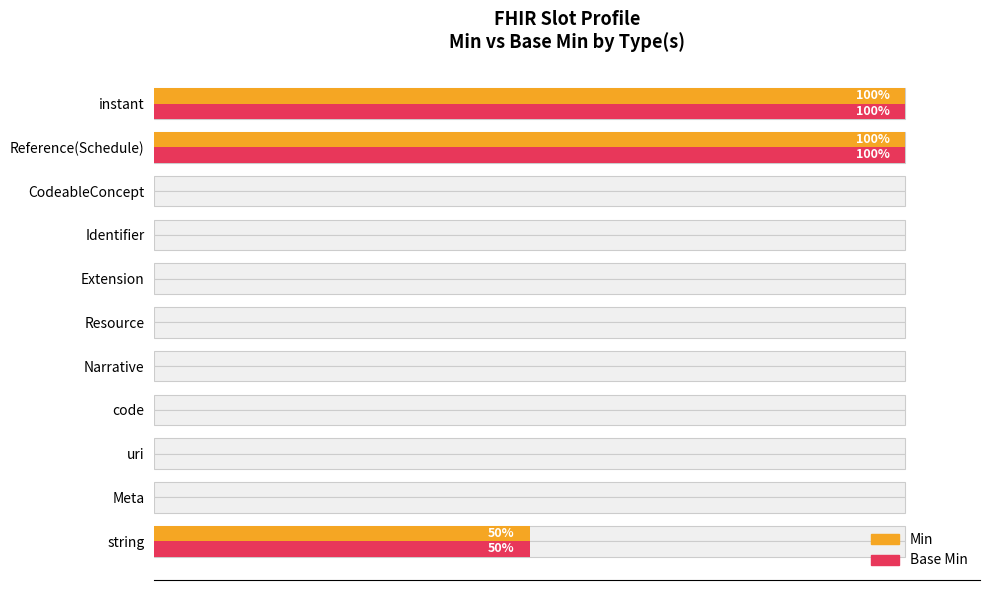

Reading left to right, list all the values displayed in this chart.

Min: 50	0	0	0	0	0	0	0	0	100	100
Base Min: 50	0	0	0	0	0	0	0	0	100	100